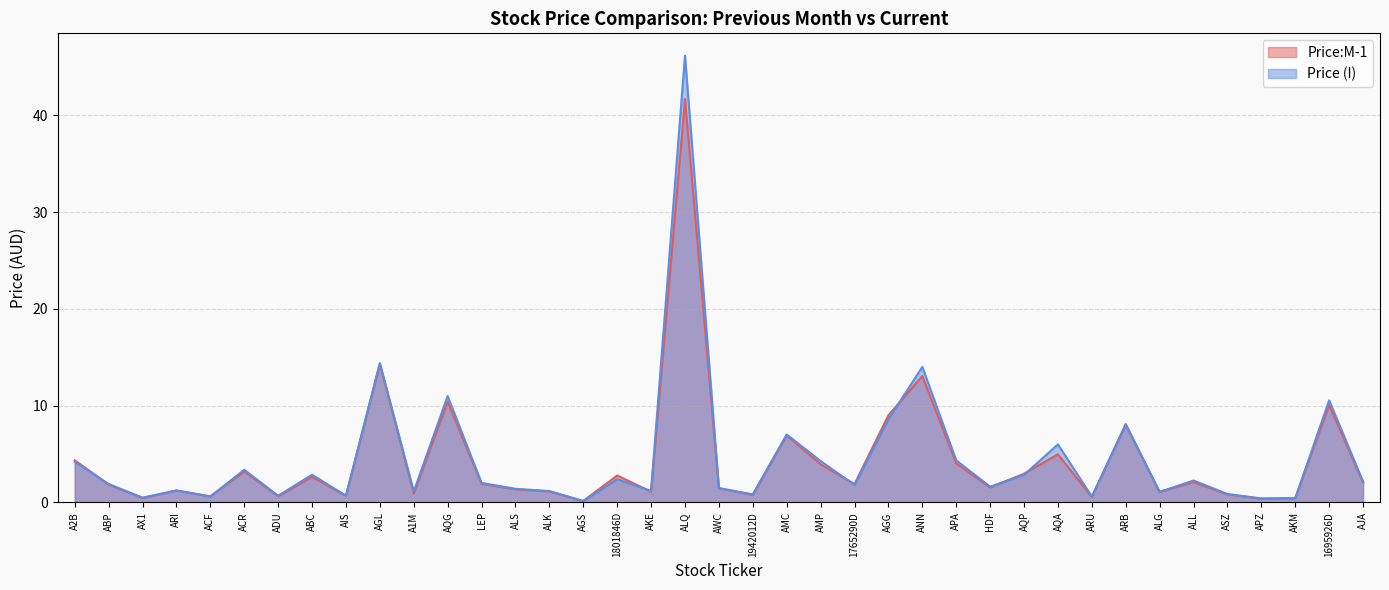

Is the value of Price (I) at AJA greater than the value of Price:M-1 at APA?

No